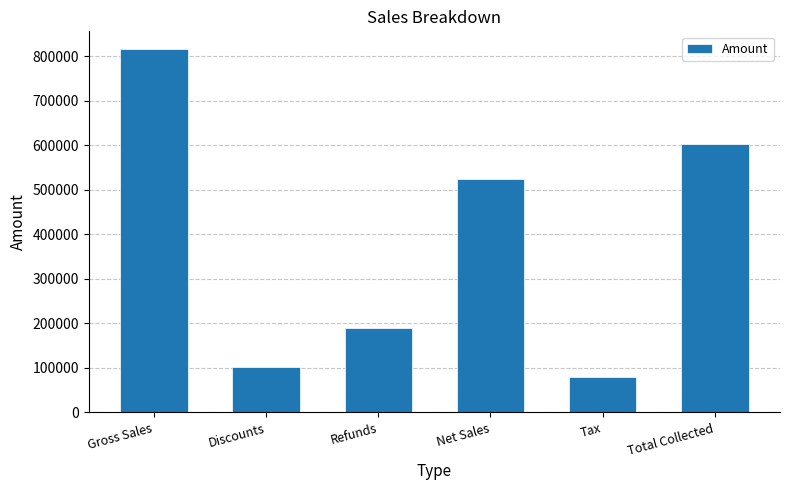

Reading right to left, transcribe all the data shown in this chart.

602830	78630	524200	189000	101800	815000